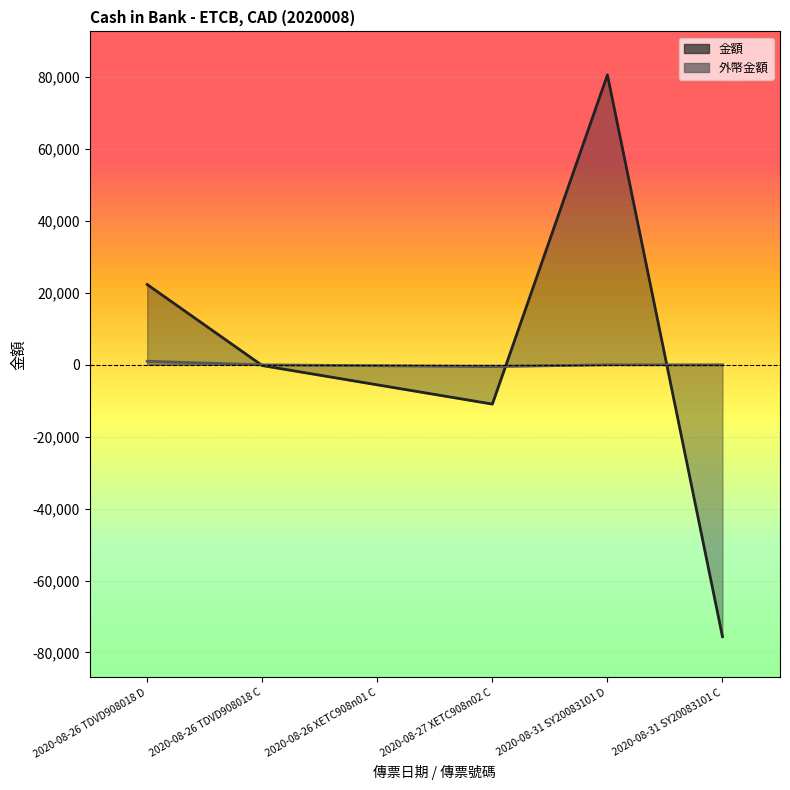

True or false: 金額 has more than 0 points higher than both neighbors.

True